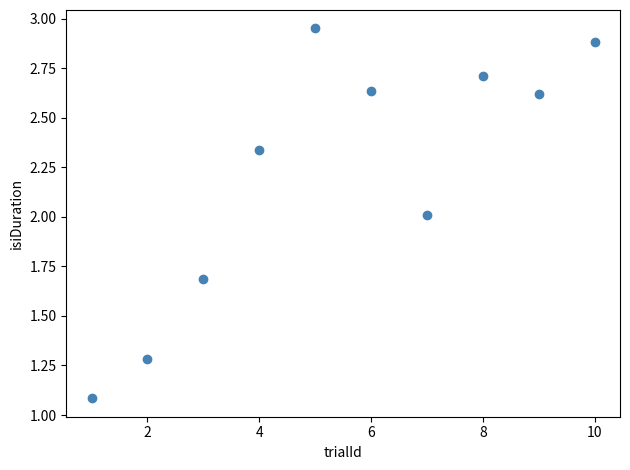

What is the range of Y values (max minus min)?

1.9